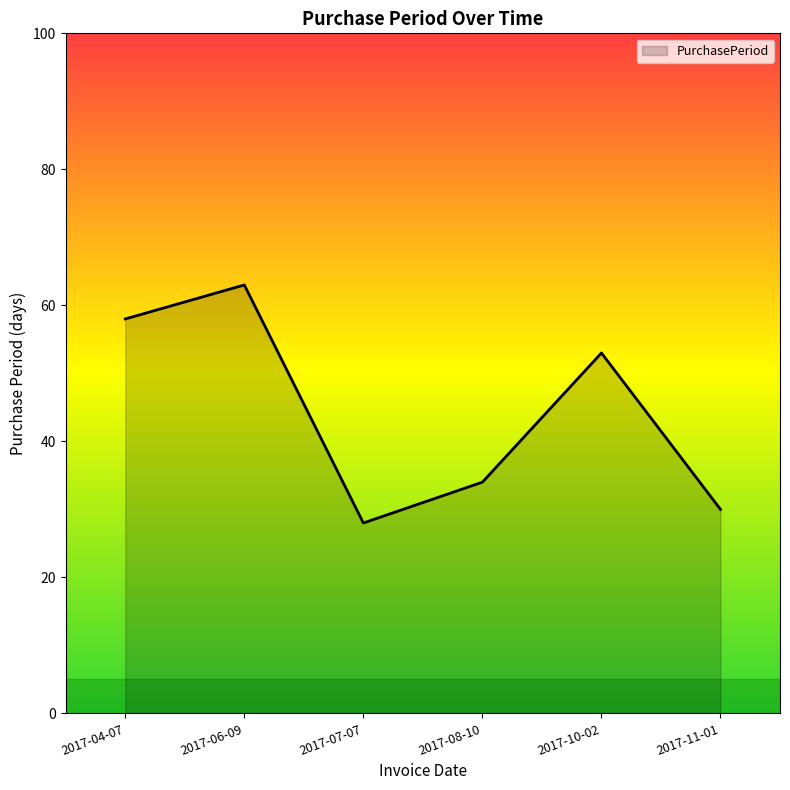

True or false: there are more than 2 points higher than both neighbors.

False